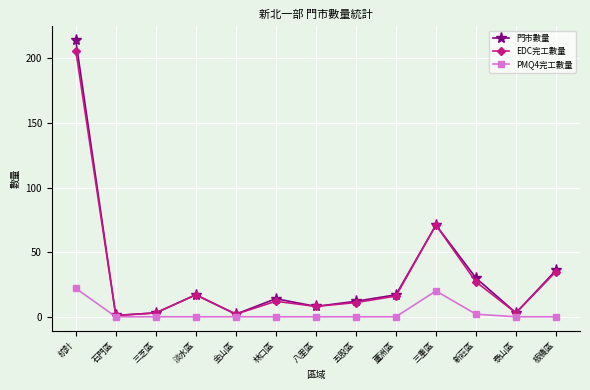

What is the spread (max minus min) of values at 泰山區?

3